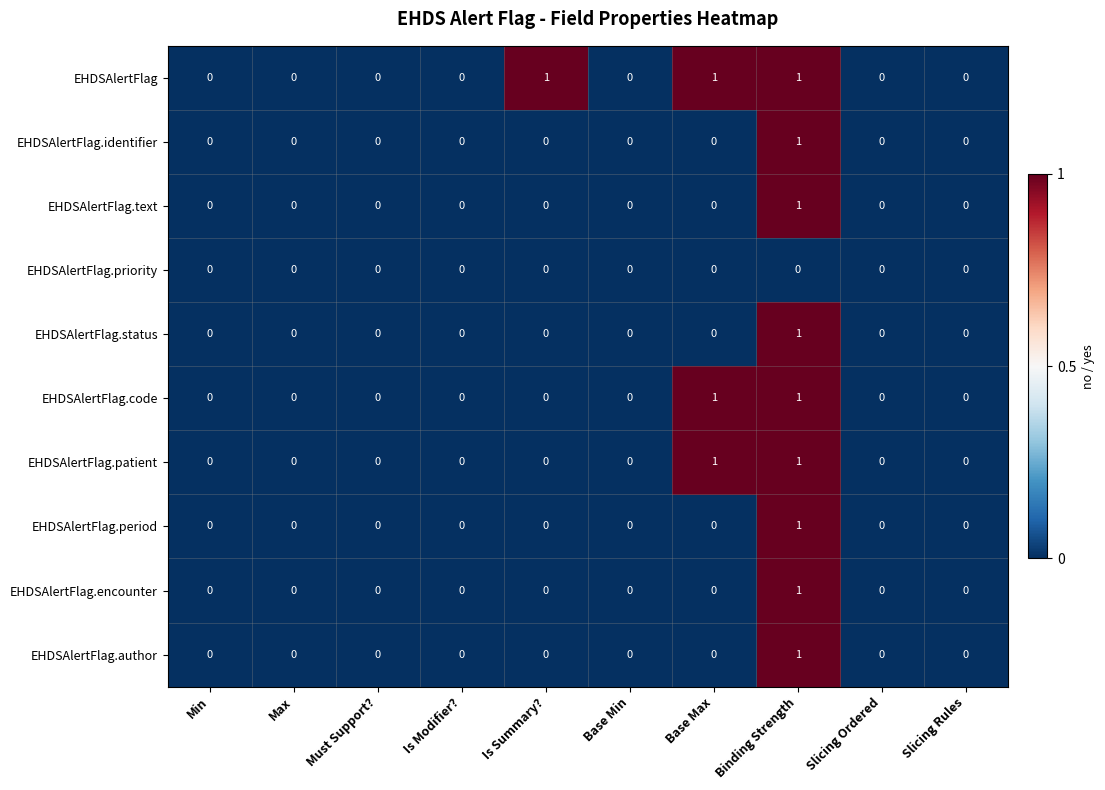

At which category is the sum across all series the highest?

Binding Strength